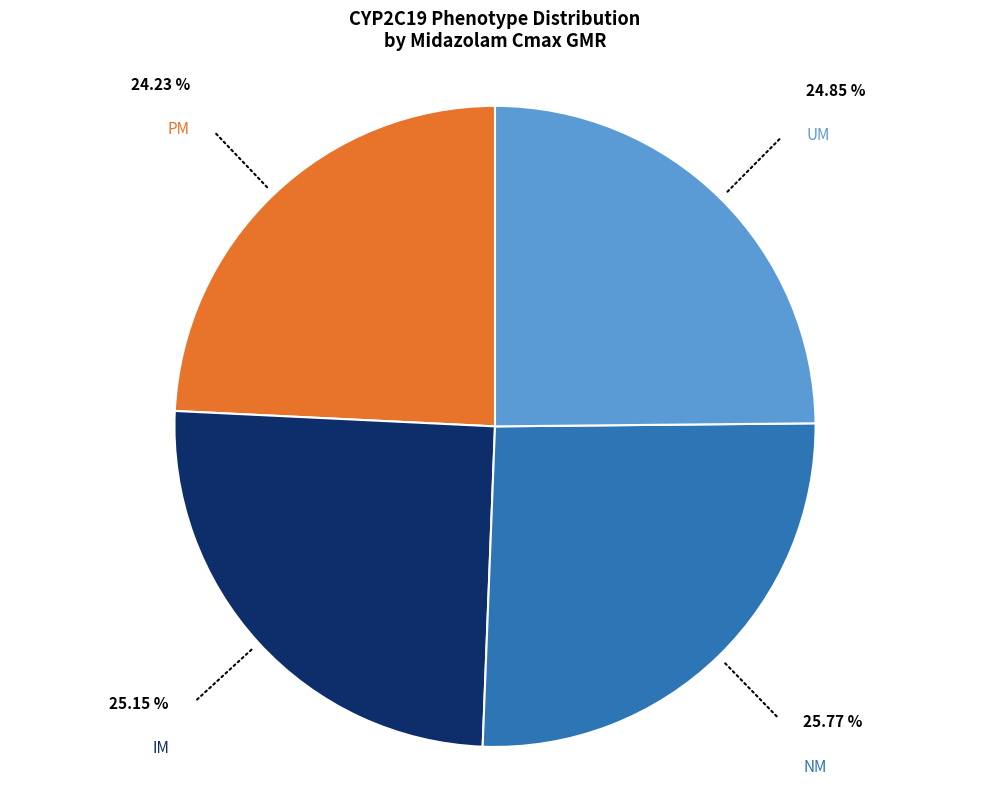

Is there a majority slice in this chart?

No